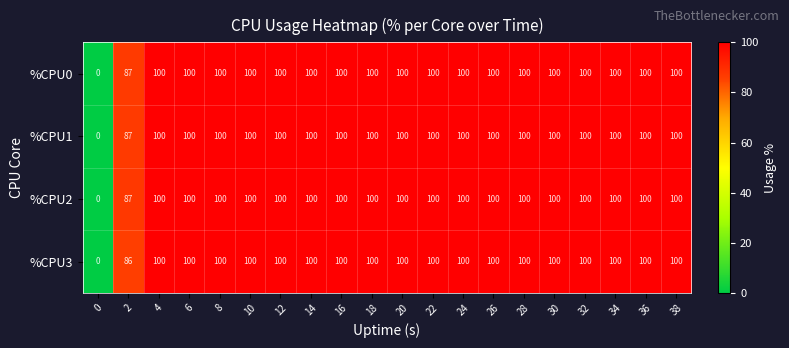

How many distinct data groups are displayed?

4